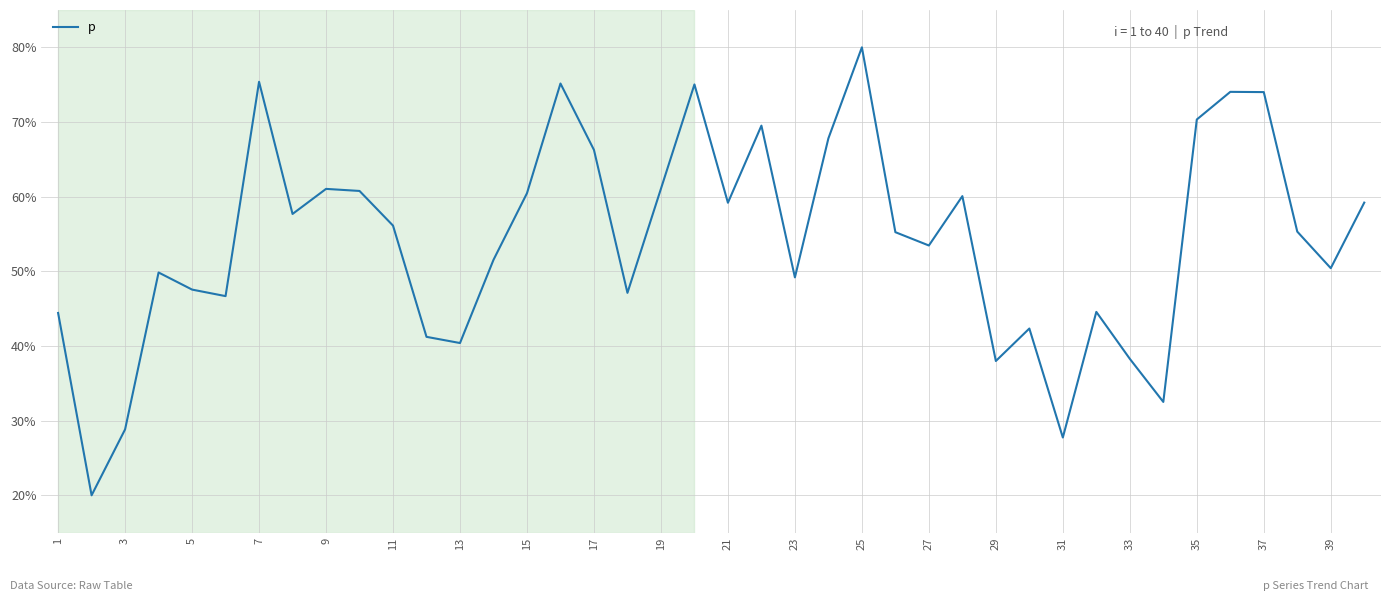

What is the greatest value displayed?

80.0